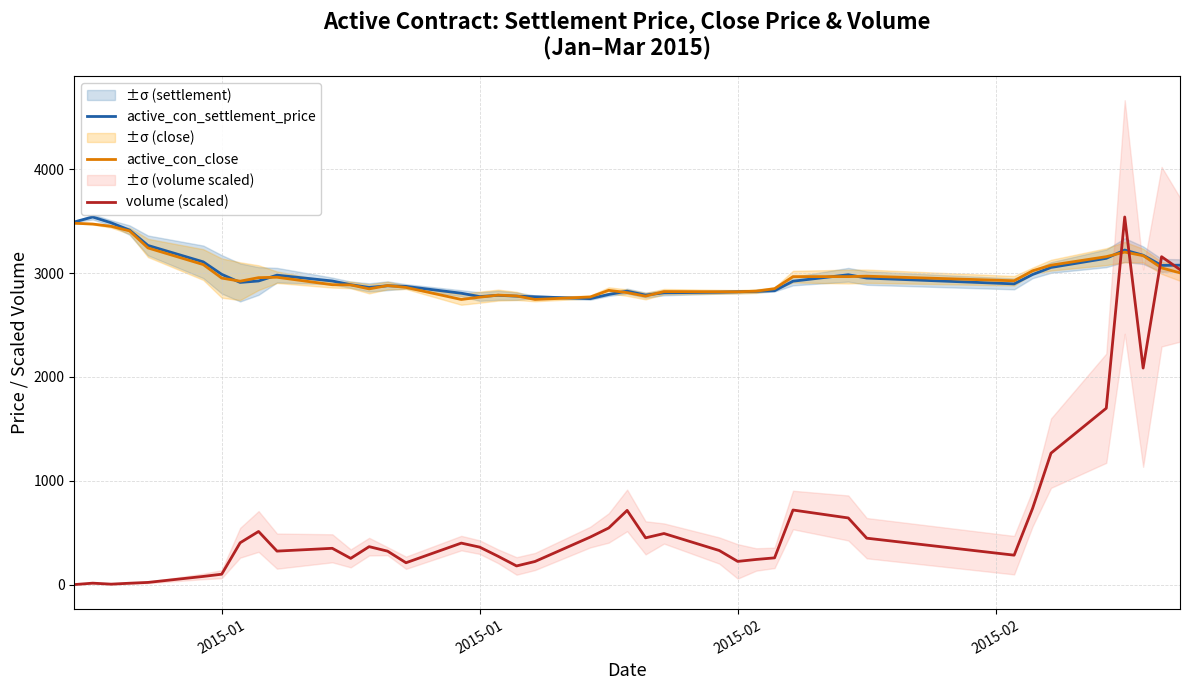

What is the minimum value shown in the chart?

1.4